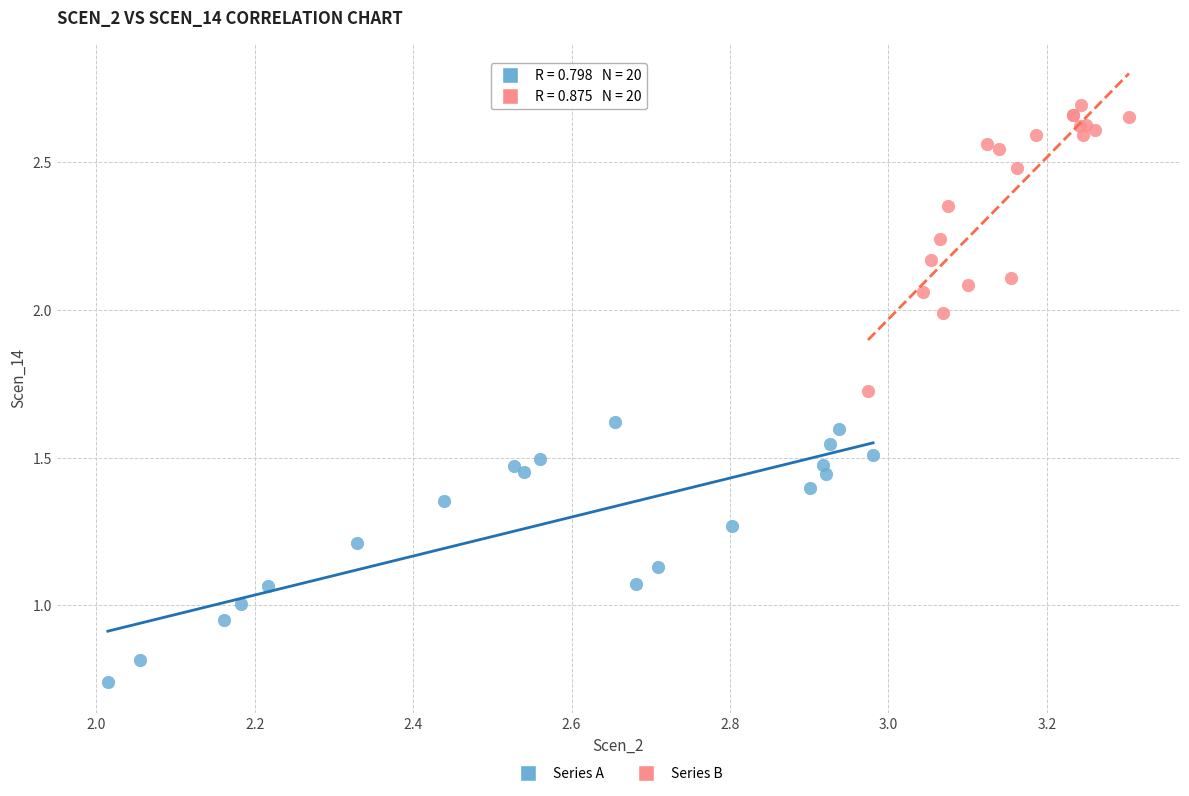

Which series contains the lowest Y value?

Series A